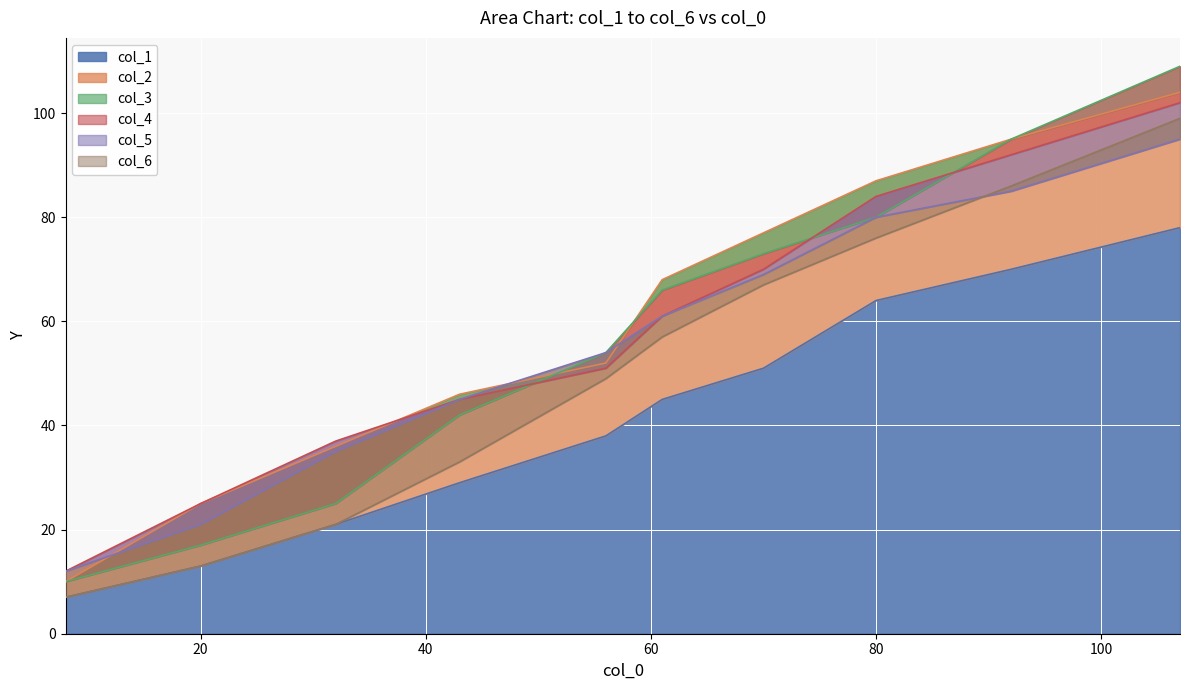

Reading left to right, what are all the values shown in this chart?

col_1: 8=7	20=13	32=21	43=29	56=38	61=45	70=51	80=64	92=70	107=78
col_2: 8=10	20=25	32=36	43=46	56=52	61=68	70=77	80=87	92=95	107=104
col_3: 8=10	20=17	32=25	43=42	56=54	61=66	70=73	80=80	92=95	107=109
col_4: 8=12	20=25	32=37	43=45	56=51	61=61	70=70	80=84	92=92	107=102
col_5: 8=12	20=21	32=35	43=45	56=54	61=61	70=69	80=80	92=85	107=95
col_6: 8=7	20=13	32=21	43=33	56=49	61=57	70=67	80=76	92=86	107=99